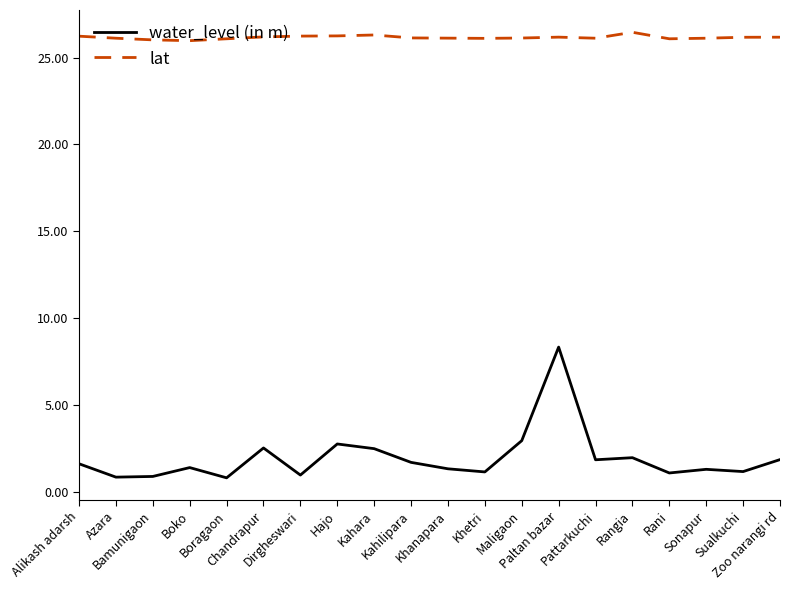

What position from the left is Zoo narangi rd?

20